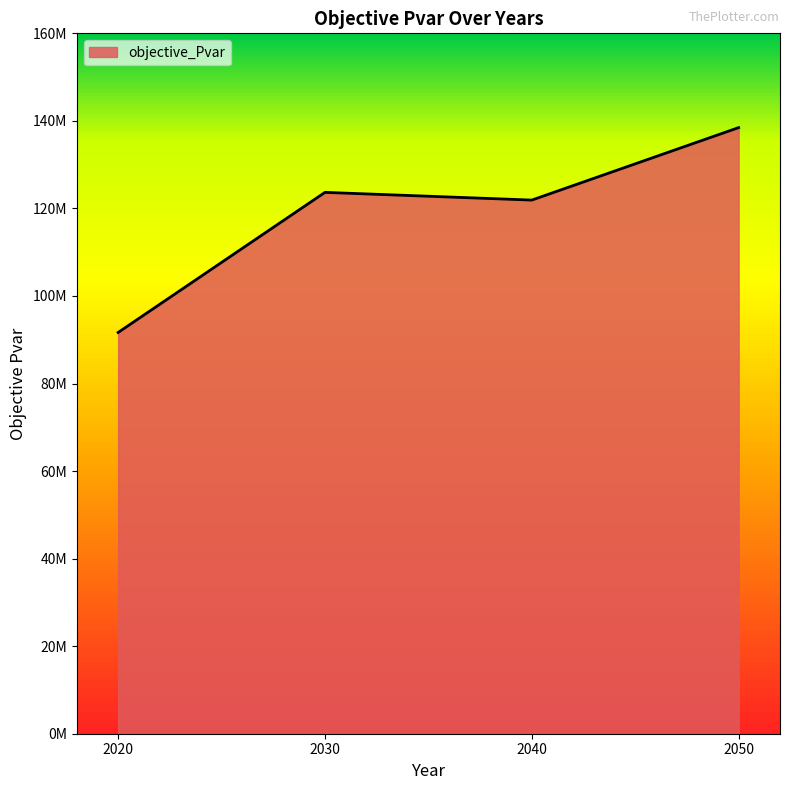

At which label does the data first exceed 123667560?

2030